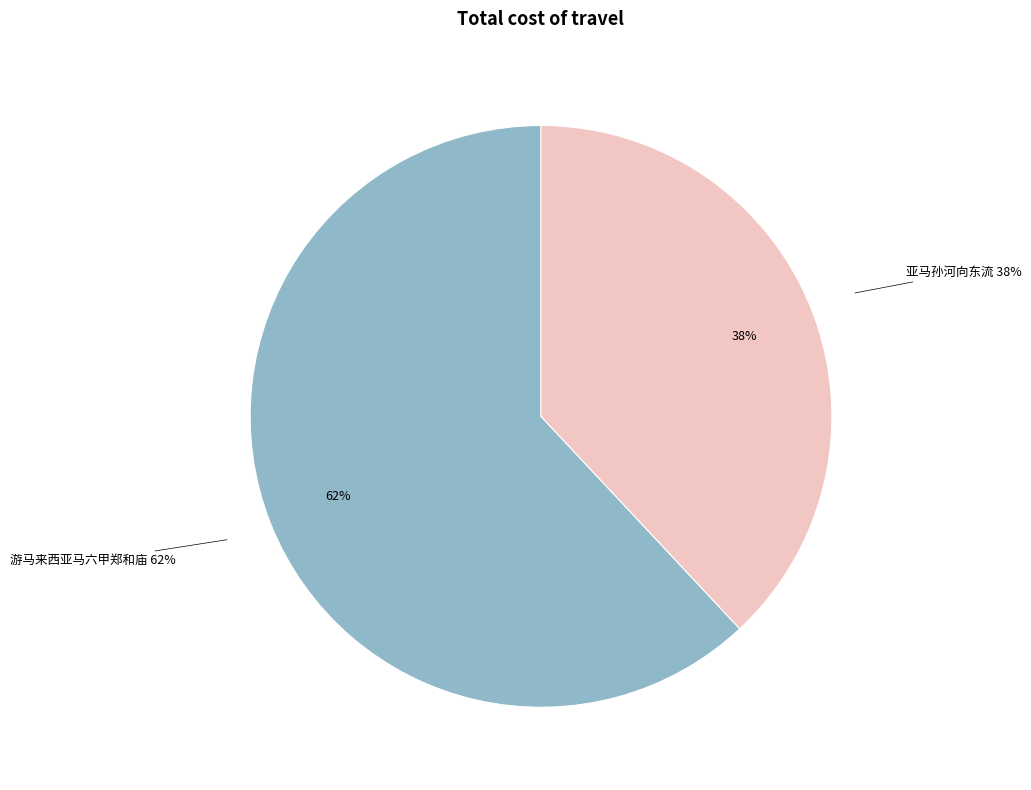

What percentage is the 游马来西亚马六甲郑和庙 slice, to the nearest percent?

62%